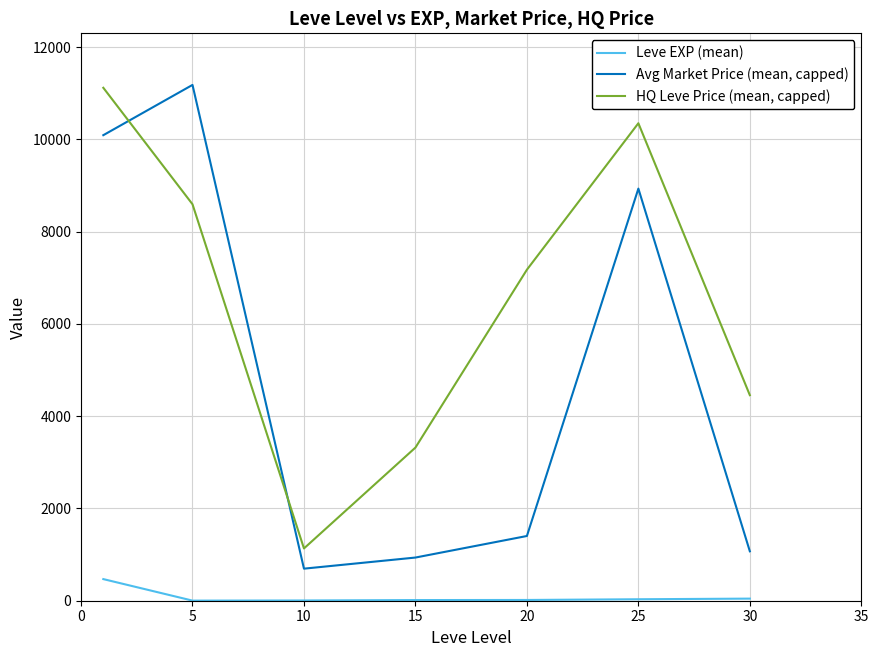

What is the lowest value of the Avg Market Price (mean, capped) series?

695.0